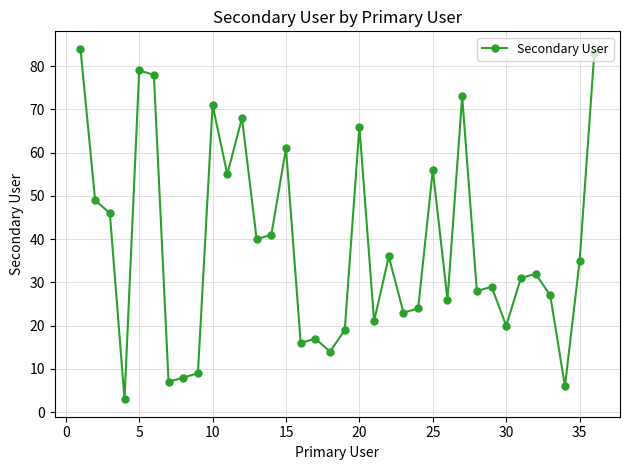

What is the sum of all values?

1381